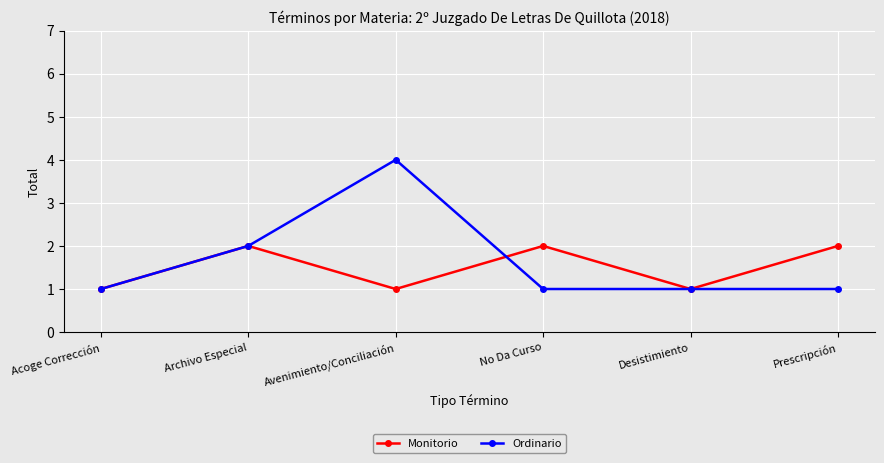

What are all the series names shown in the legend?

Monitorio, Ordinario